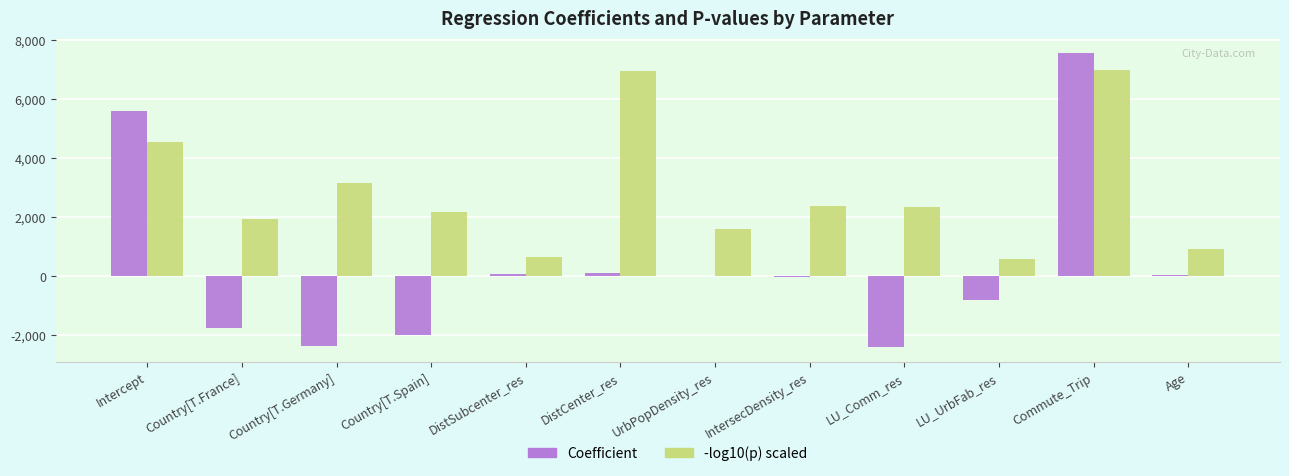

Is the value of Coefficient at DistCenter_res greater than the value of -log10(p) scaled at DistSubcenter_res?

No